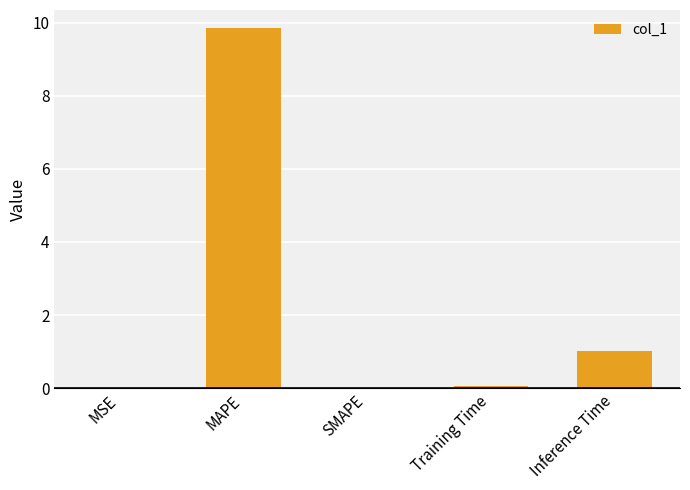

Which category has the highest value across all series?

MAPE